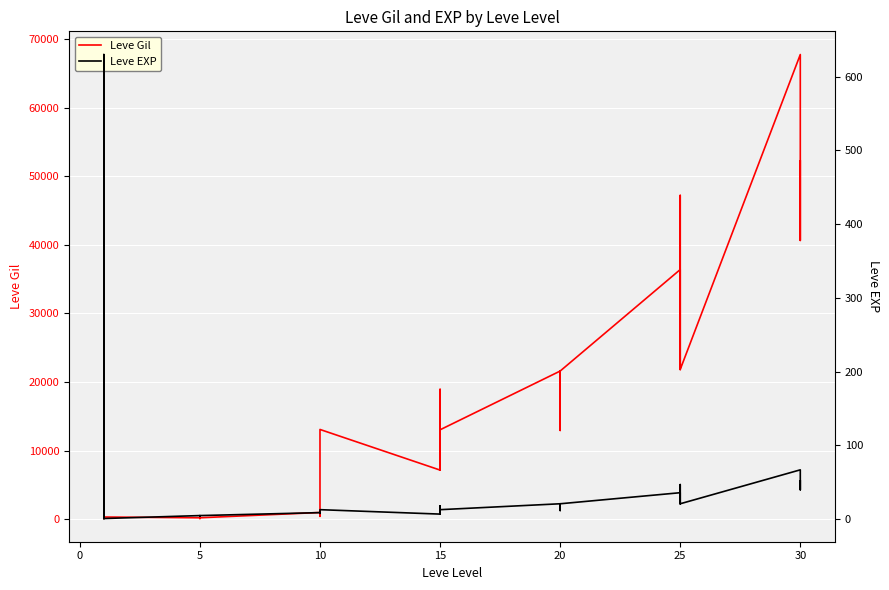

List the series in order of their overall mean, highest first.

Leve Gil, Leve EXP